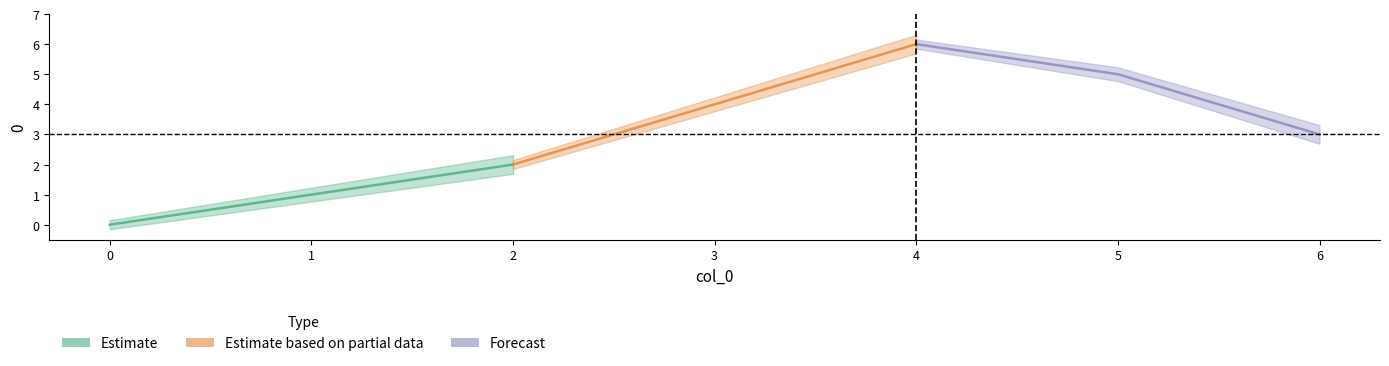

Which series has the largest range (max minus min)?

Estimate based on partial data